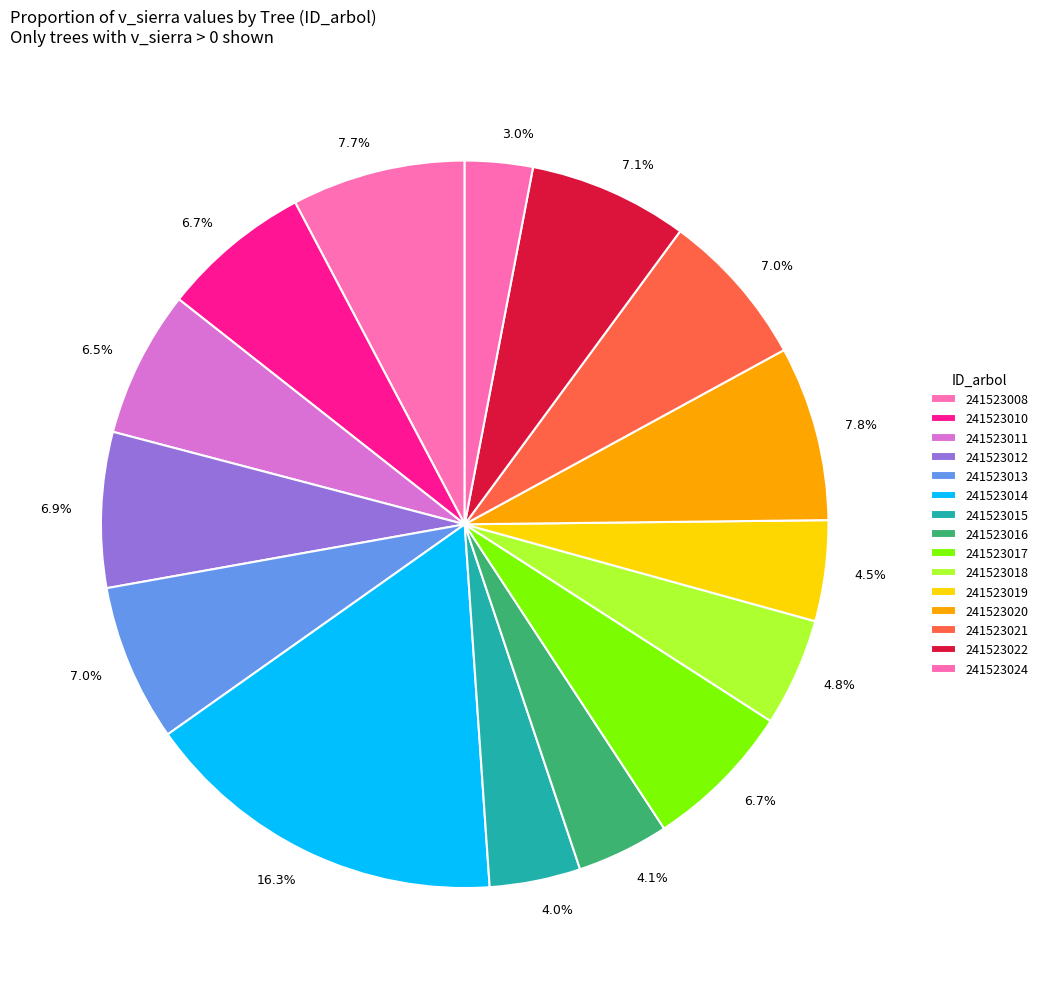

To the nearest percent, what is the difference between the 241523024 and 241523020 slice percentages?

5%